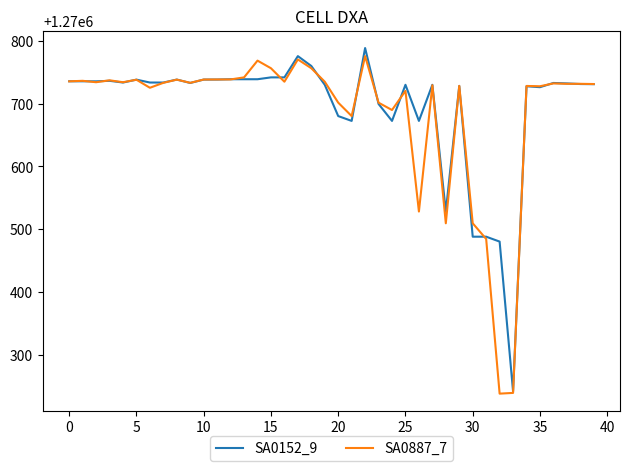

How many categories are shown in the chart?

40